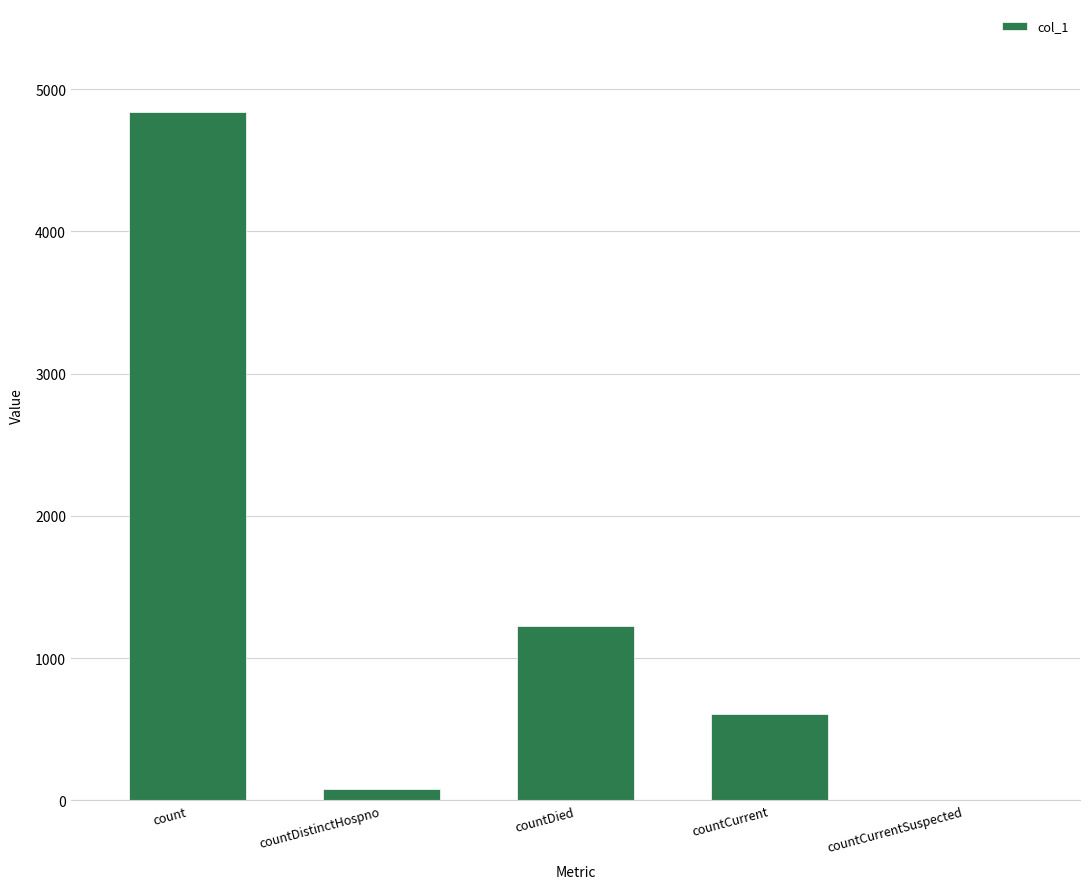

Is it true that the value at count is 4837?

True